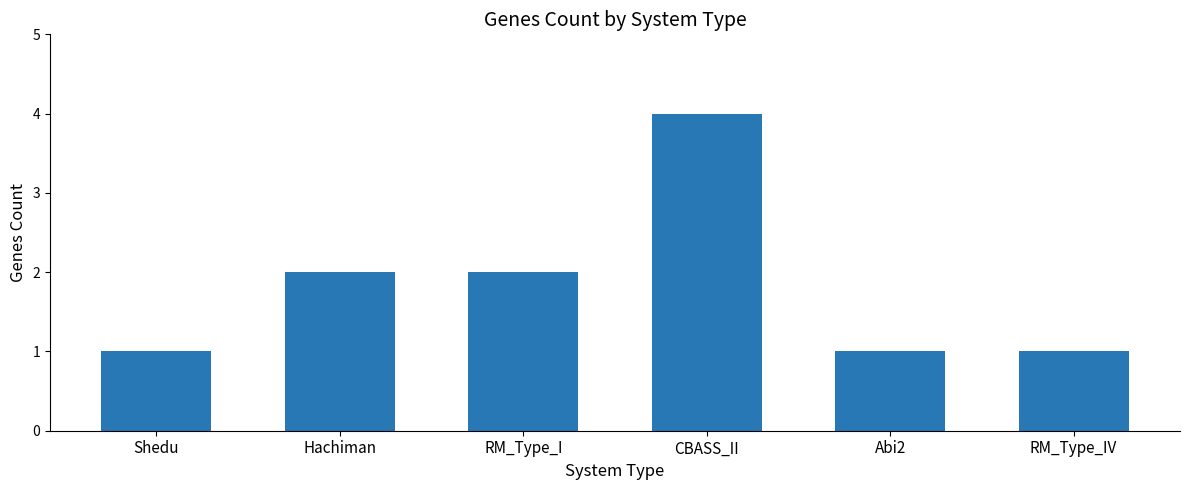

The value at Hachiman is 3. True or false?

False